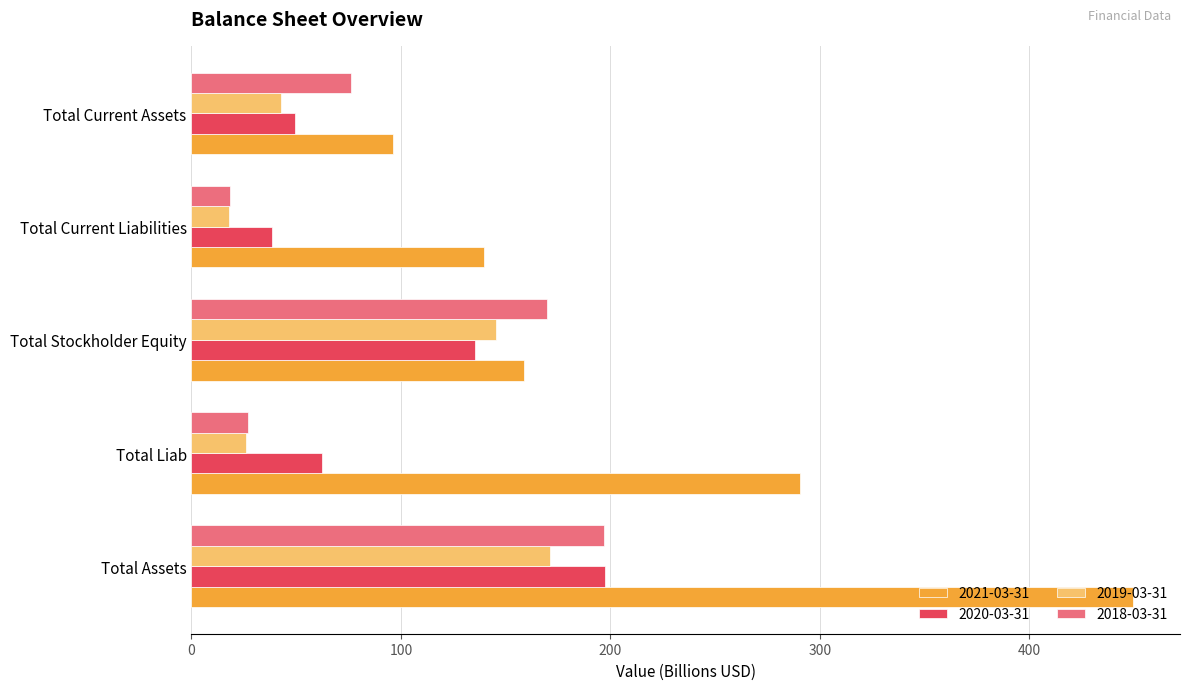

How many series are shown in this chart?

4